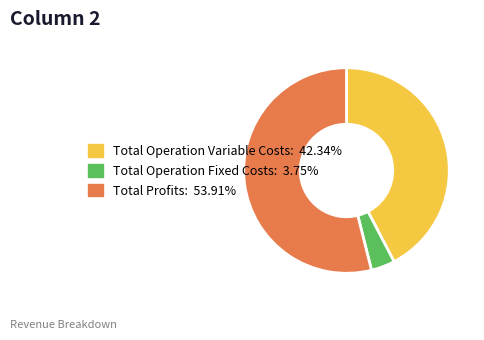

Is there a majority slice in this chart?

Yes